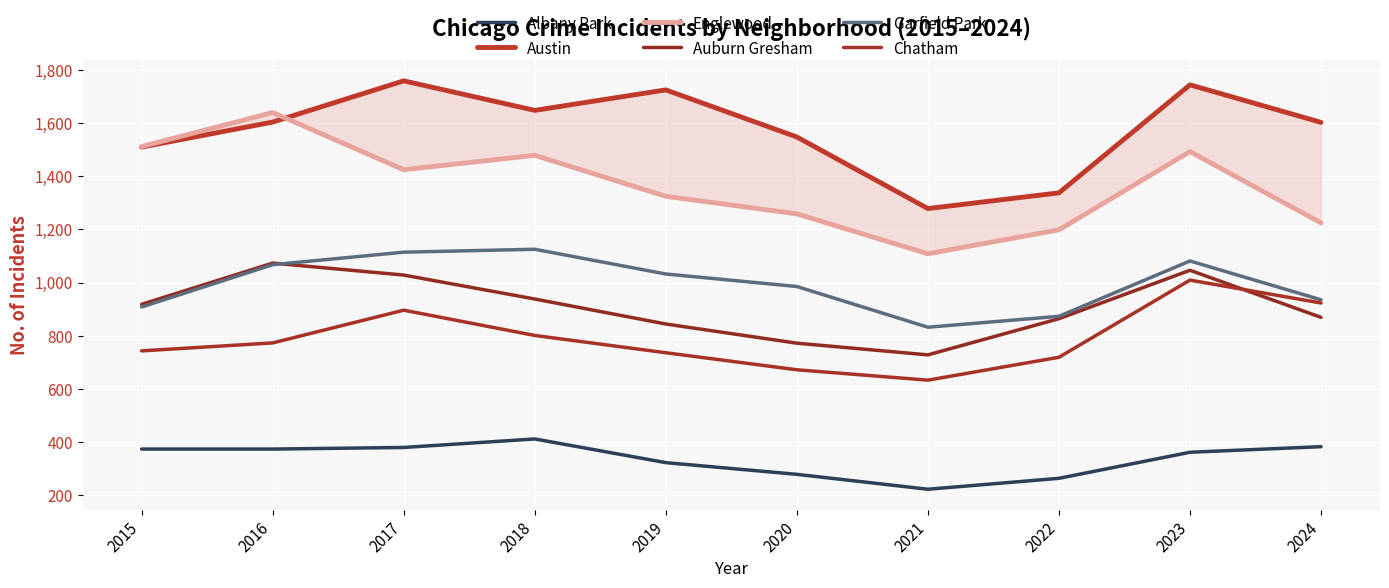

Reading left to right, extract all data points from this chart.

Albany Park: 2015=374	2016=374	2017=380	2018=412	2019=323	2020=279	2021=223	2022=264	2023=362	2024=383
Austin: 2015=1509	2016=1603	2017=1758	2018=1647	2019=1724	2020=1547	2021=1278	2022=1337	2023=1743	2024=1602
Englewood: 2015=1511	2016=1639	2017=1424	2018=1478	2019=1324	2020=1258	2021=1108	2022=1198	2023=1492	2024=1224
Auburn Gresham: 2015=918	2016=1073	2017=1028	2018=938	2019=844	2020=772	2021=728	2022=864	2023=1046	2024=869
Garfield Park: 2015=908	2016=1067	2017=1114	2018=1125	2019=1032	2020=985	2021=832	2022=873	2023=1081	2024=935
Chatham: 2015=743	2016=773	2017=896	2018=801	2019=736	2020=672	2021=633	2022=719	2023=1009	2024=923